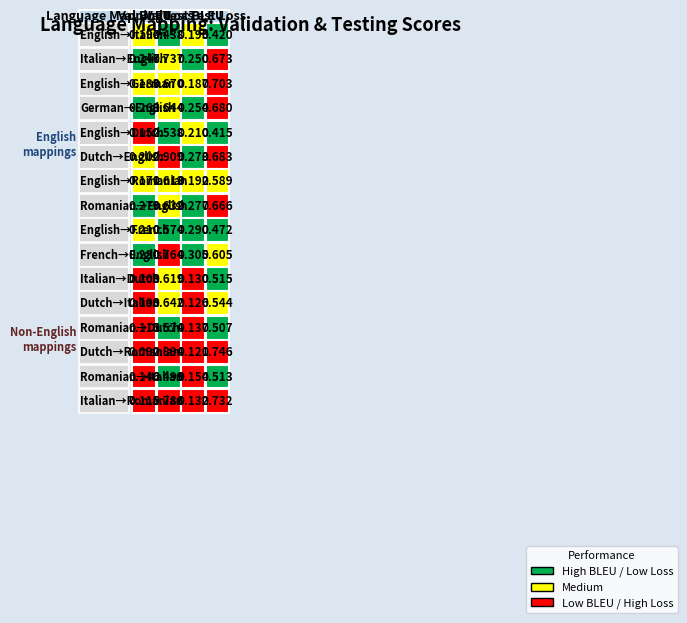

Rank the categories by German→English value from lowest to highest.

2, 0, 1, 3